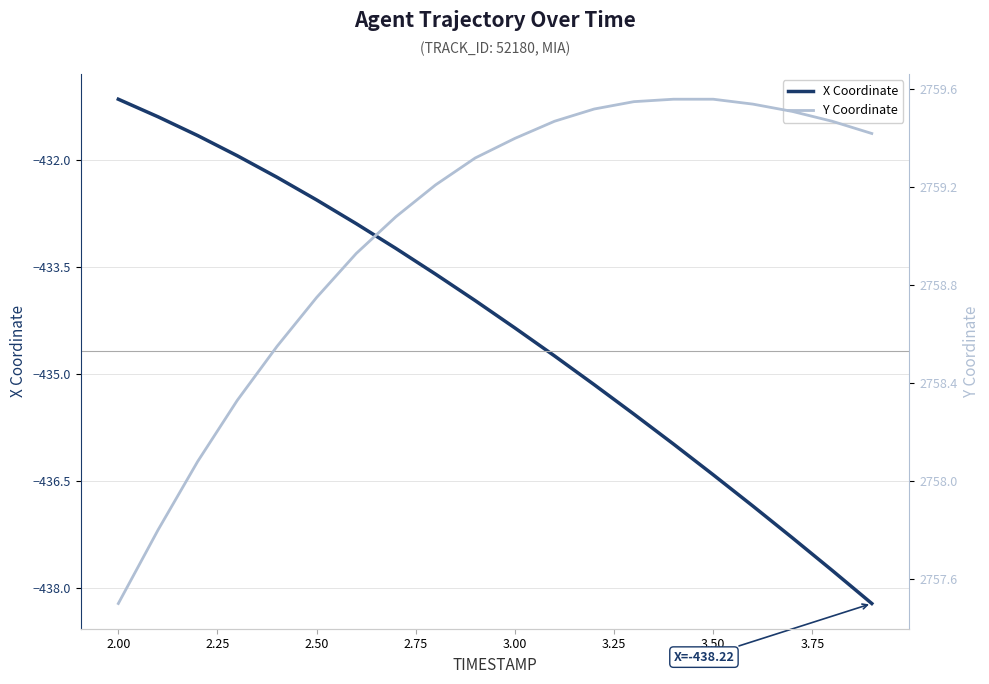

What is the difference between the maximum and minimum values in the Y Coordinate series?

2.1